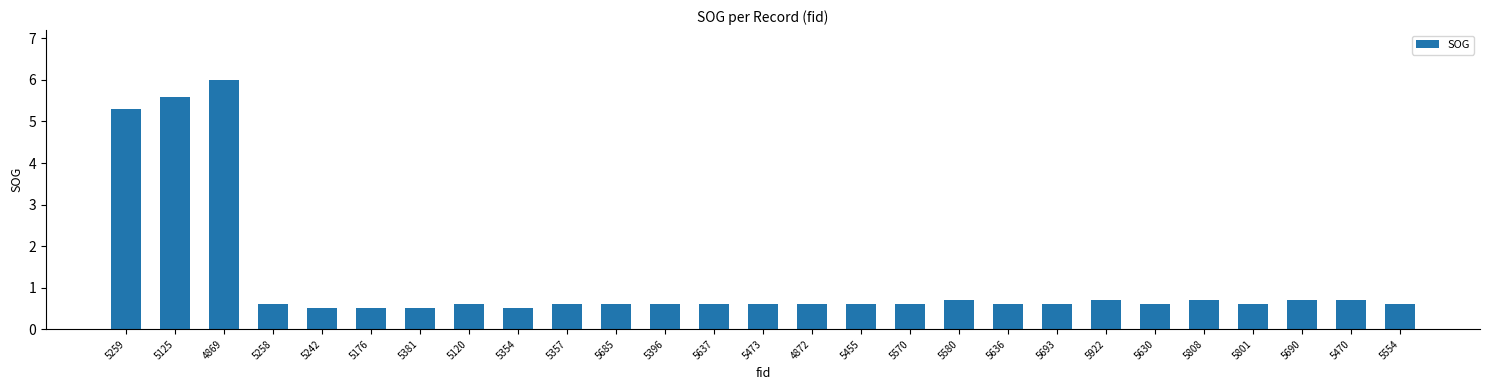

What position from the left is 5690?

25